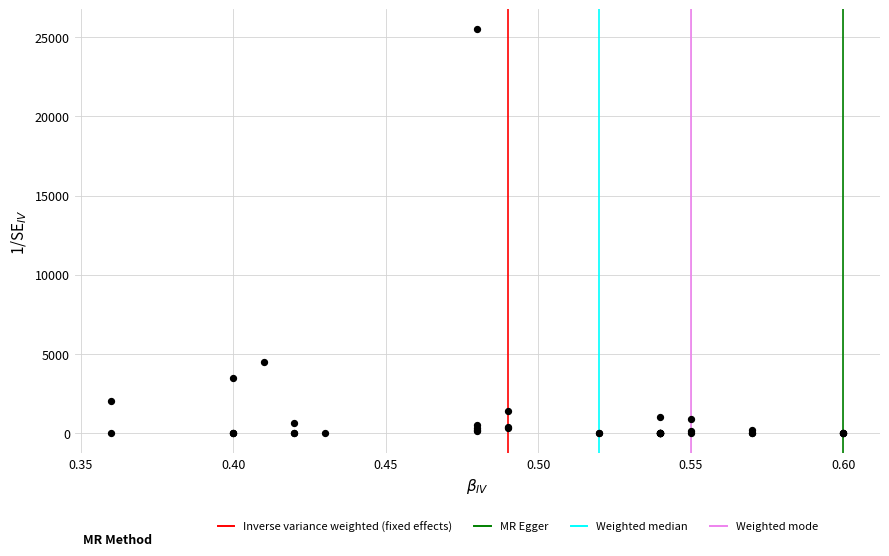

What Y value in the scatter plot is closest to 12750?

4500